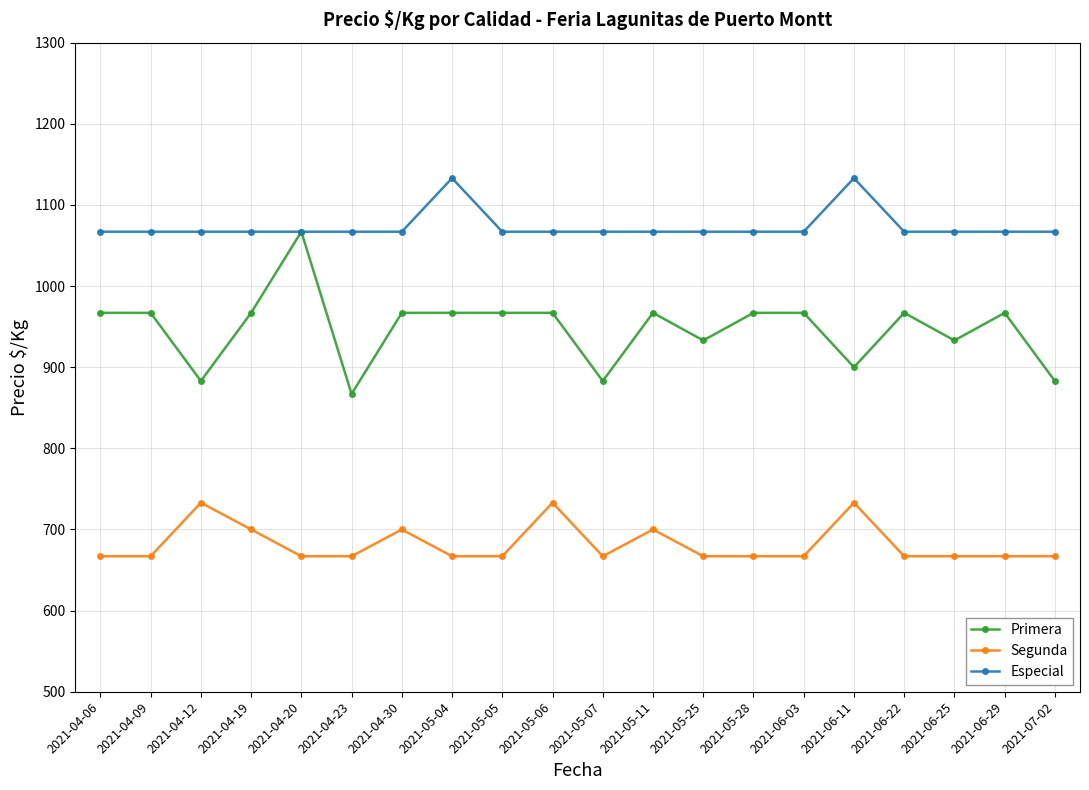

What value does the Segunda series have at 2021-04-20, to the nearest 10?

670